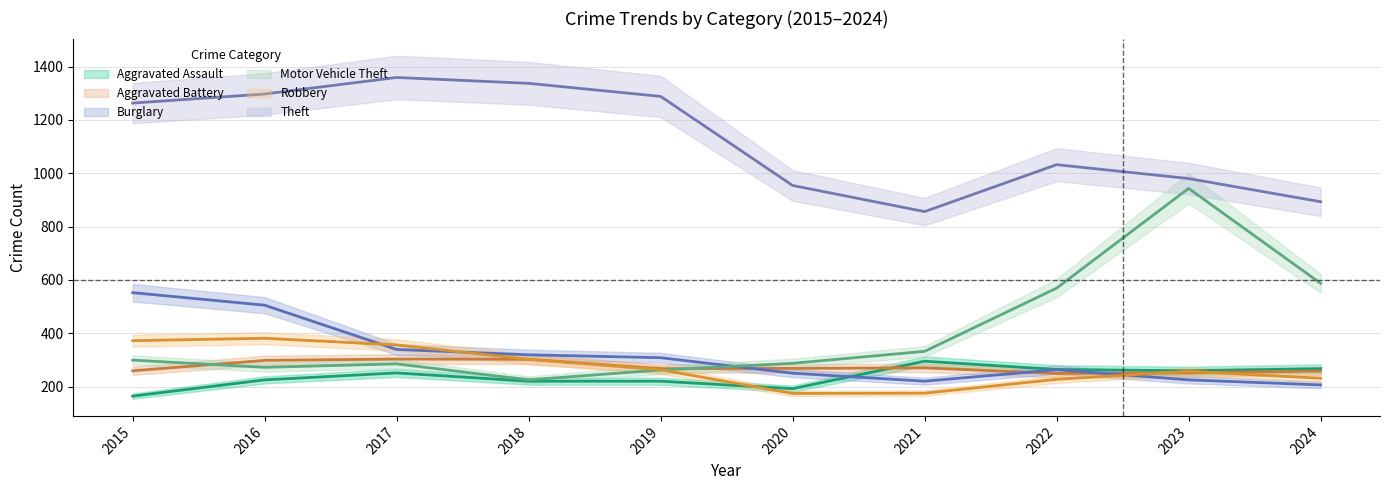

The value of Aggravated Assault at 2024 is 267. True or false?

True